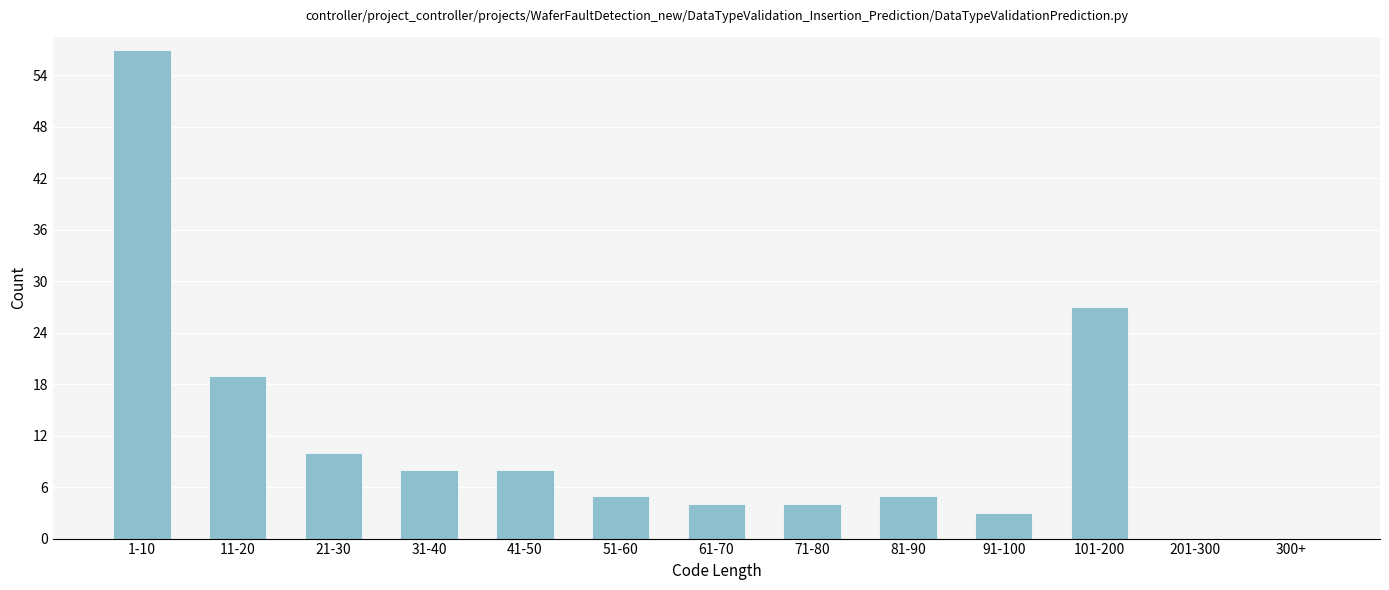

Reading left to right, extract all data points from this chart.

1-10=57	11-20=19	21-30=10	31-40=8	41-50=8	51-60=5	61-70=4	71-80=4	81-90=5	91-100=3	101-200=27	201-300=0	300+=0